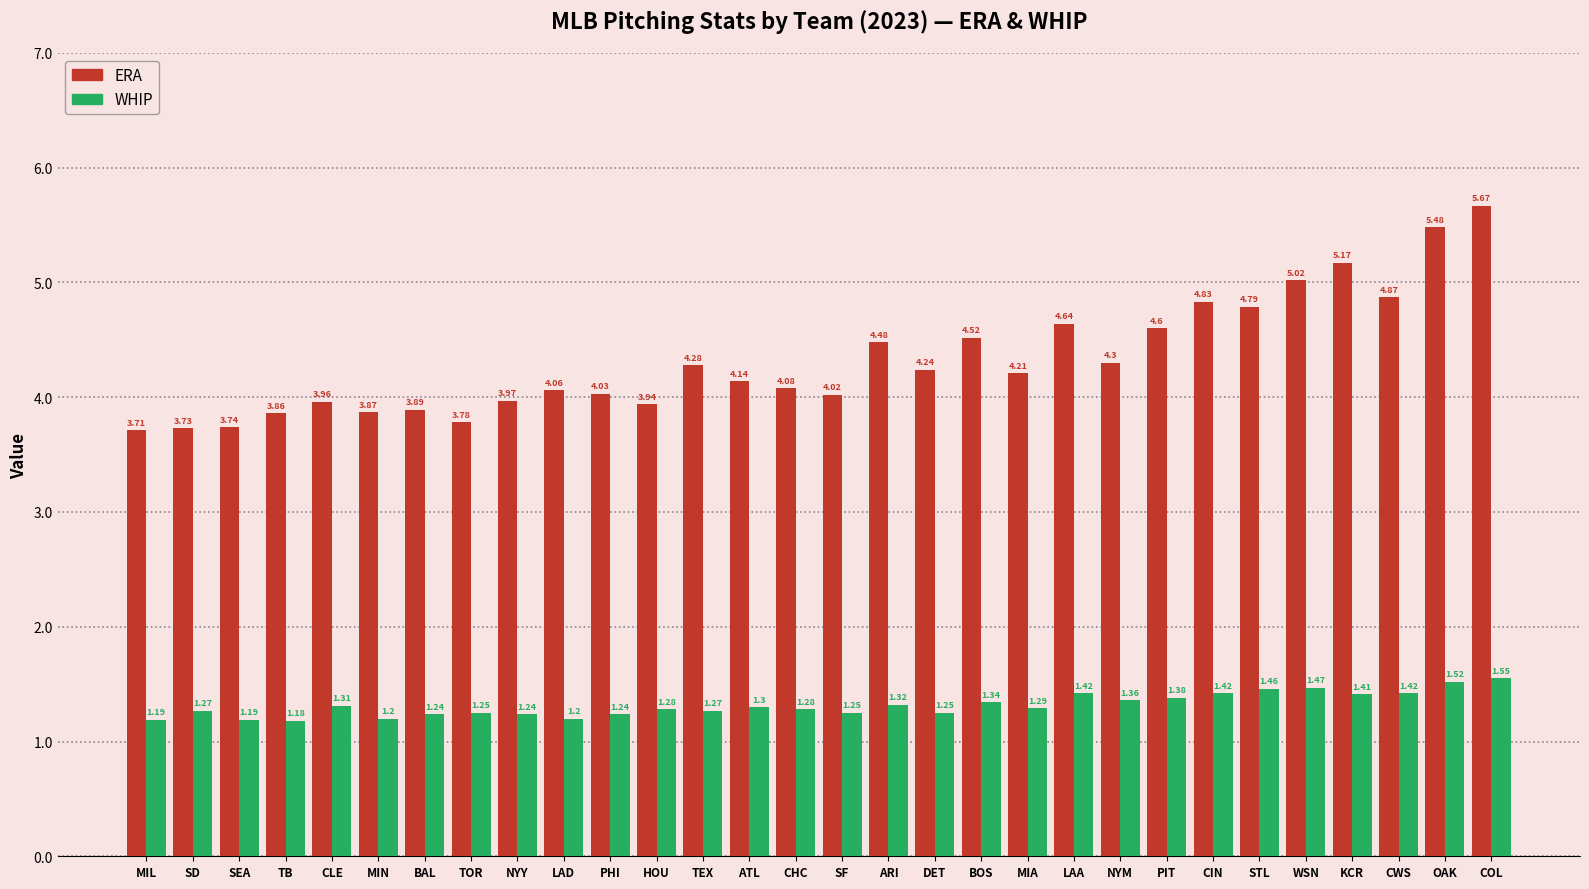

Count the number of data series in this chart.

2